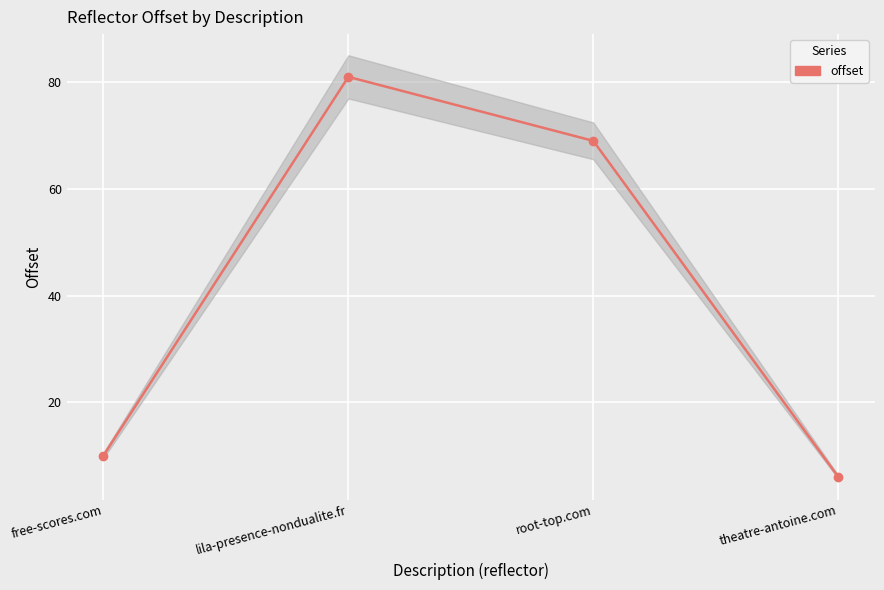

What is the sum of the values at theatre-antoine.com and lila-presence-nondualite.fr?

87